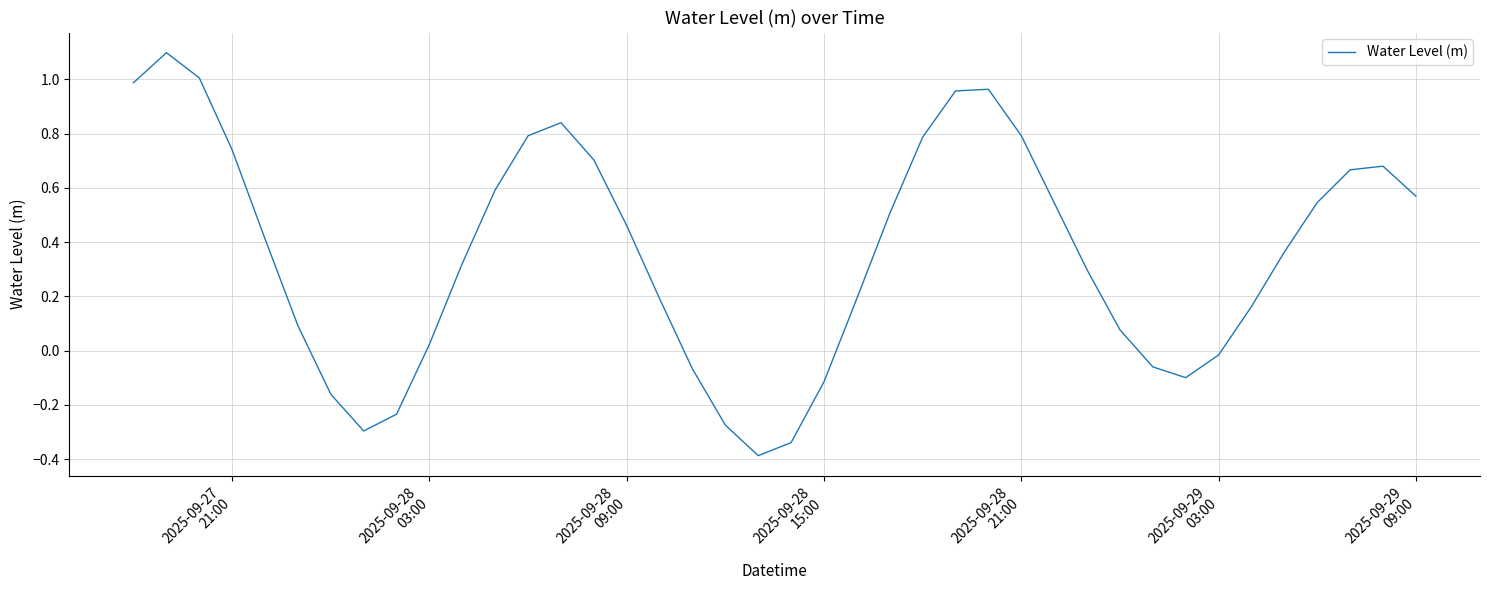

What is the minimum value shown in the chart?

-0.4